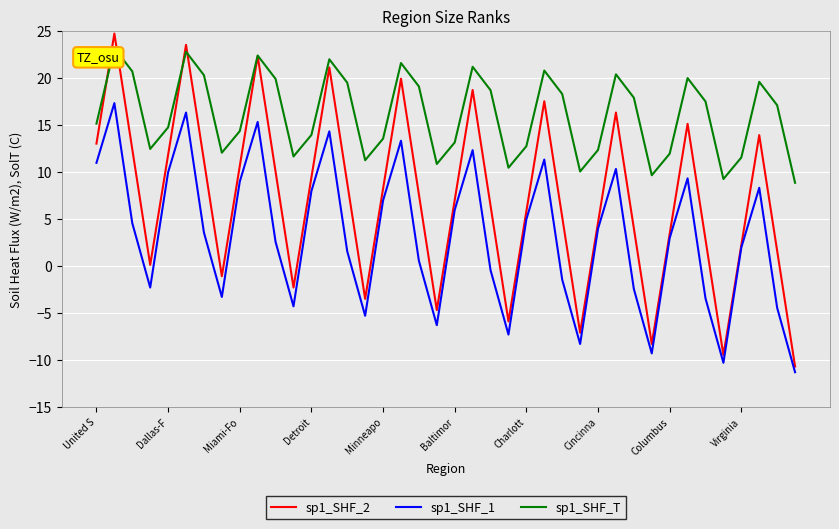

What is the sum of all sp1_SHF_1 values?

125.0